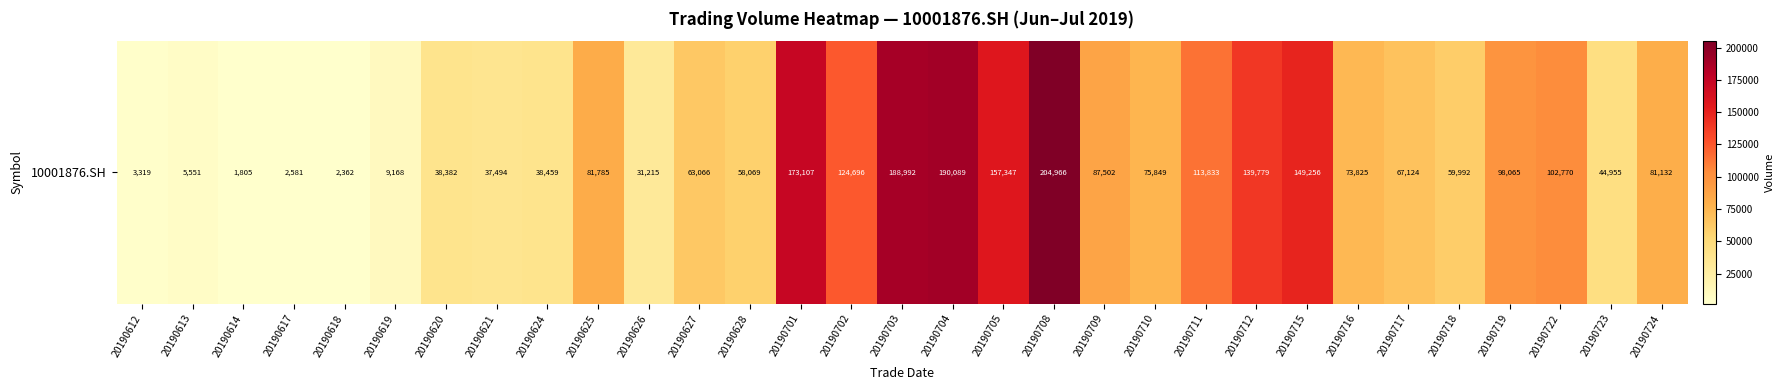

True or false: the data shows 102770 at 20190722.

True